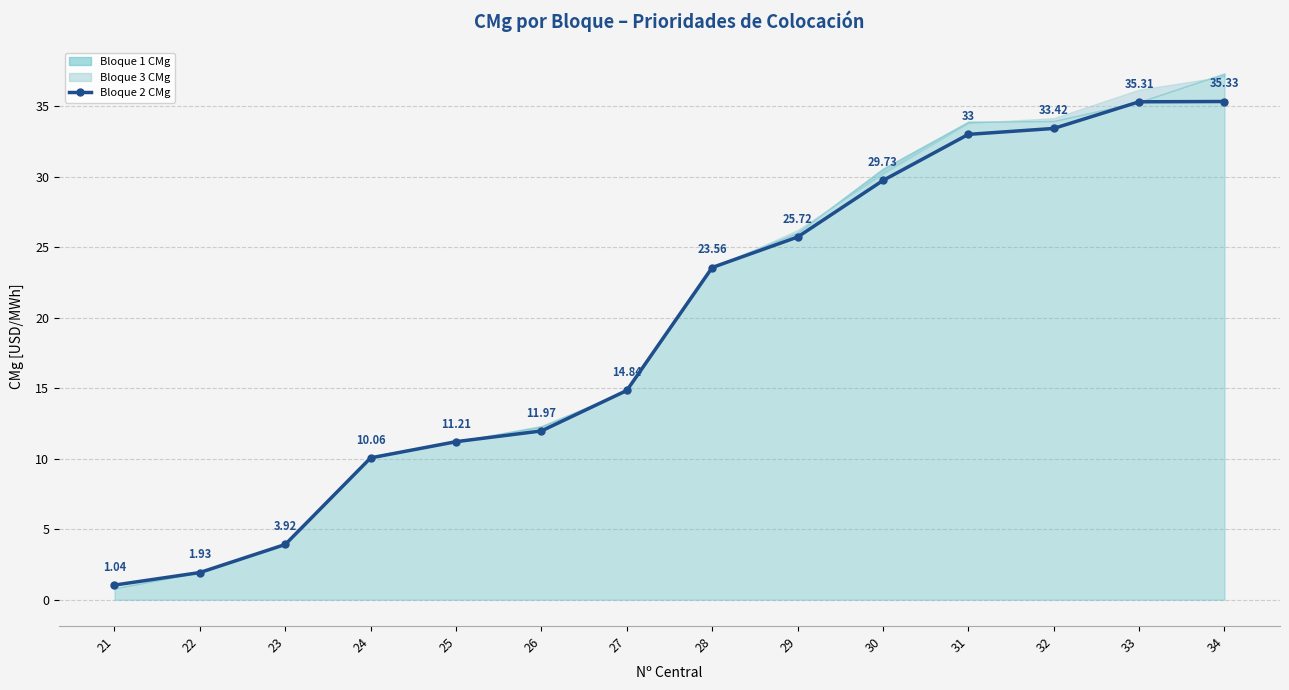

What is the average value?

19.4